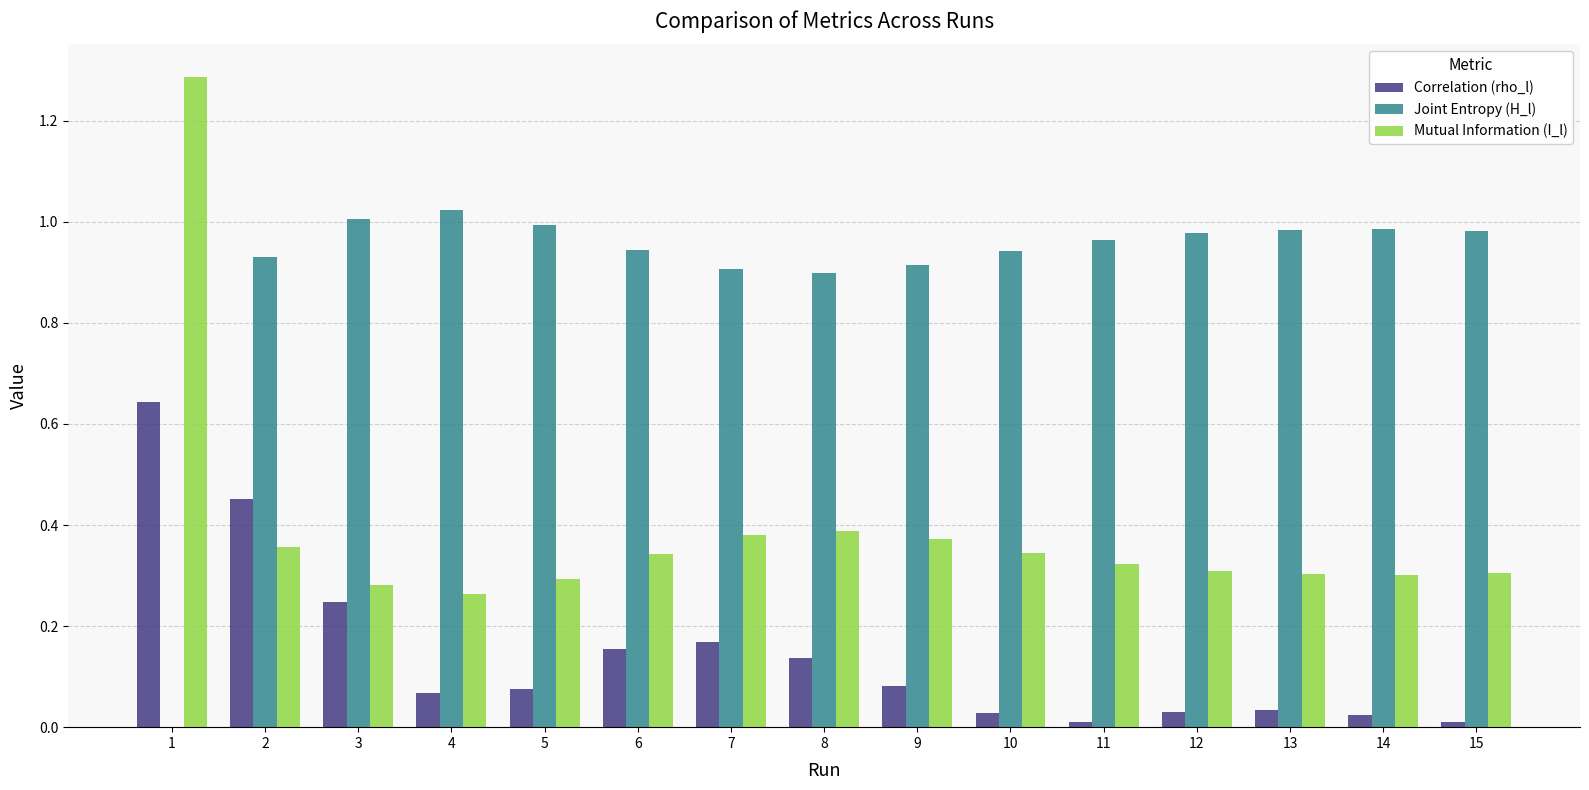

Which series has the largest total across all categories?

Joint Entropy (H_l)